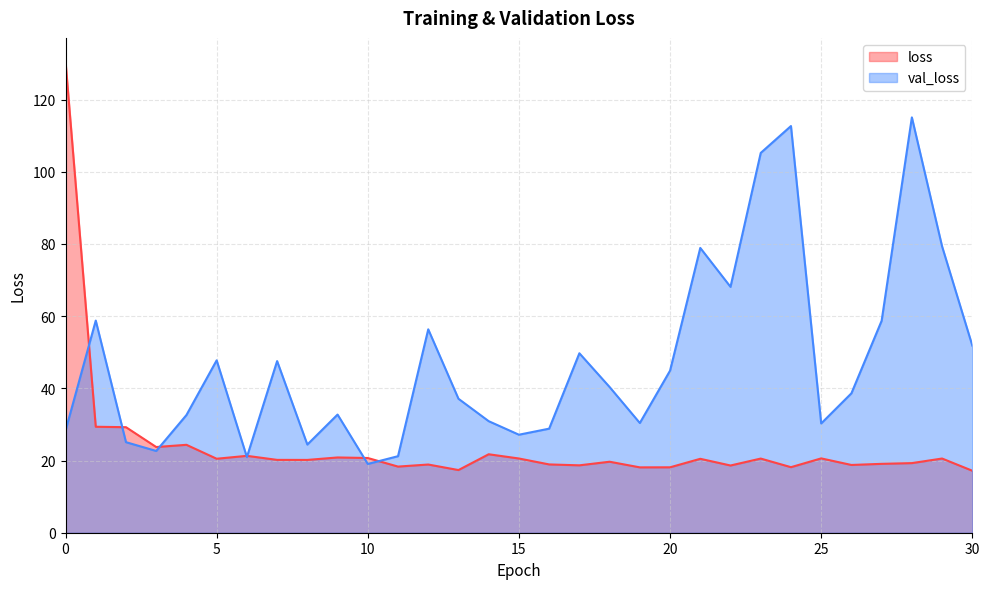

What is the sum of all val_loss values?

1465.3